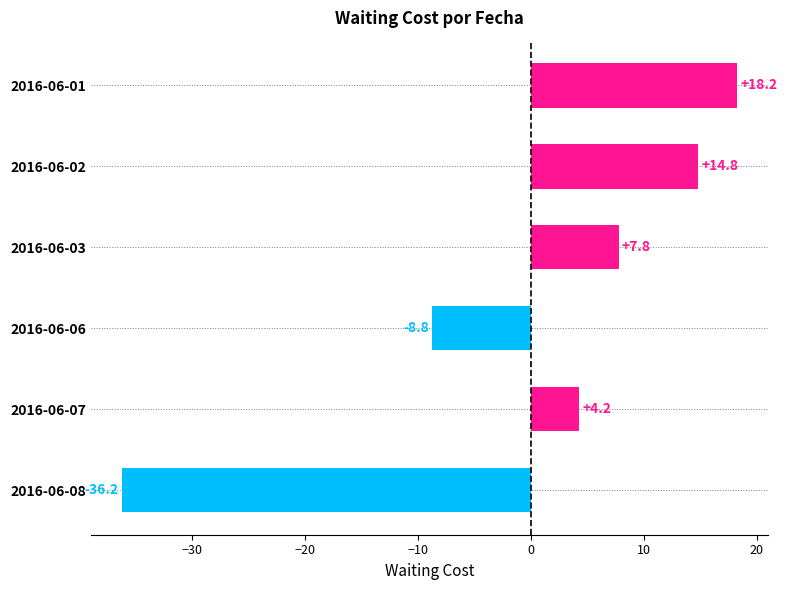

What is the value of the 3rd bar from the top?

7.8